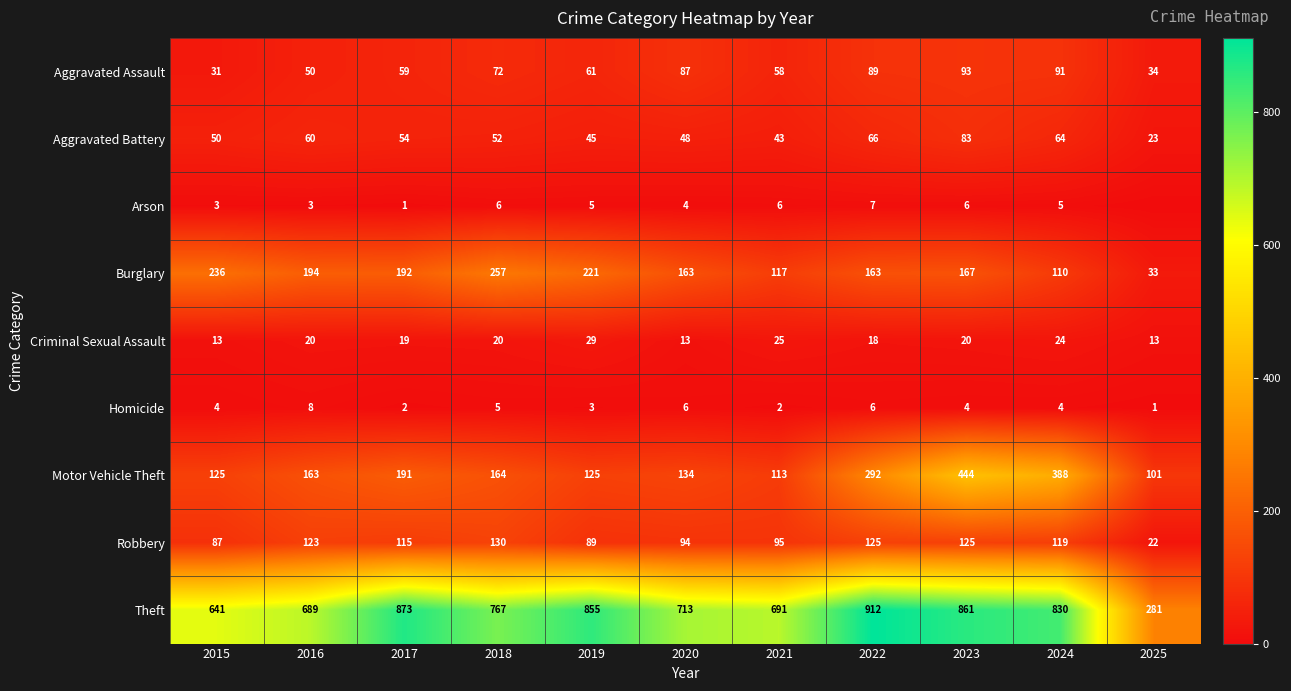

Rank the categories by Theft value from lowest to highest.

2025, 2015, 2016, 2021, 2020, 2018, 2024, 2019, 2023, 2017, 2022